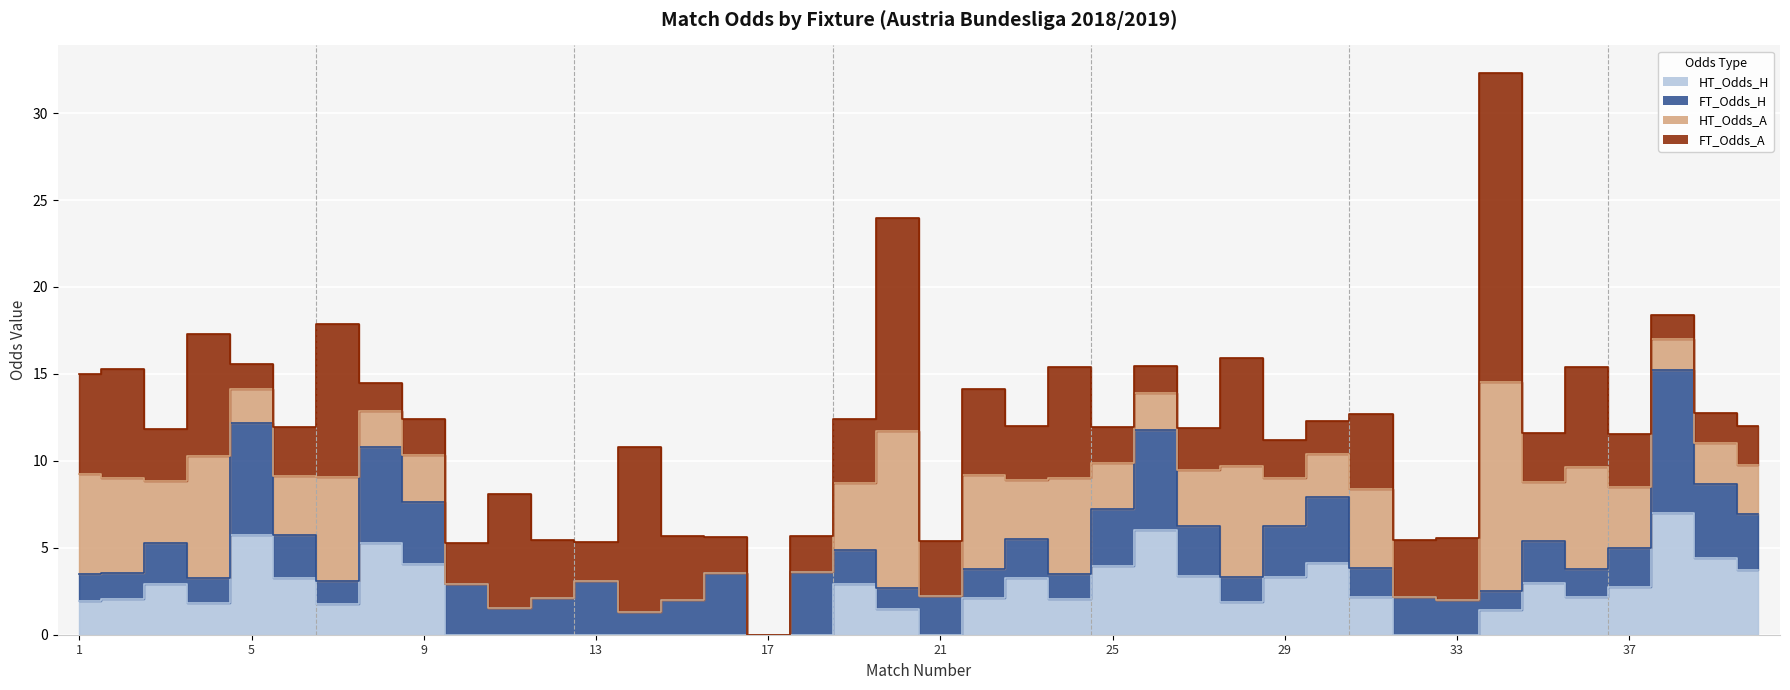

Is it true that FT_Odds_H equals 0.0 at 17?

True